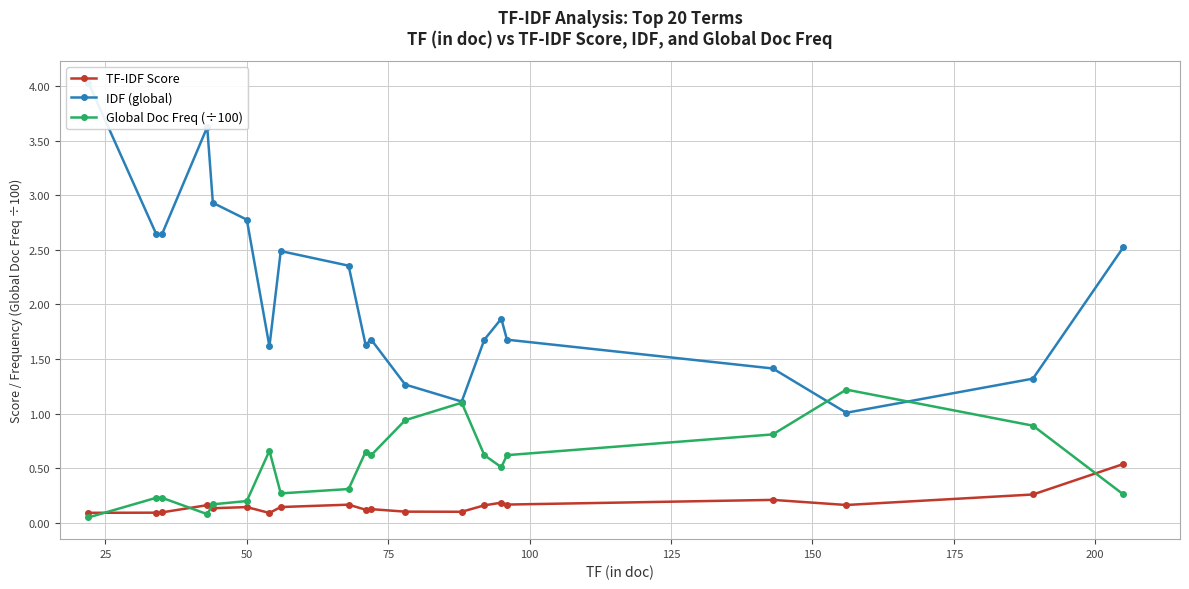

Count the number of data series in this chart.

3